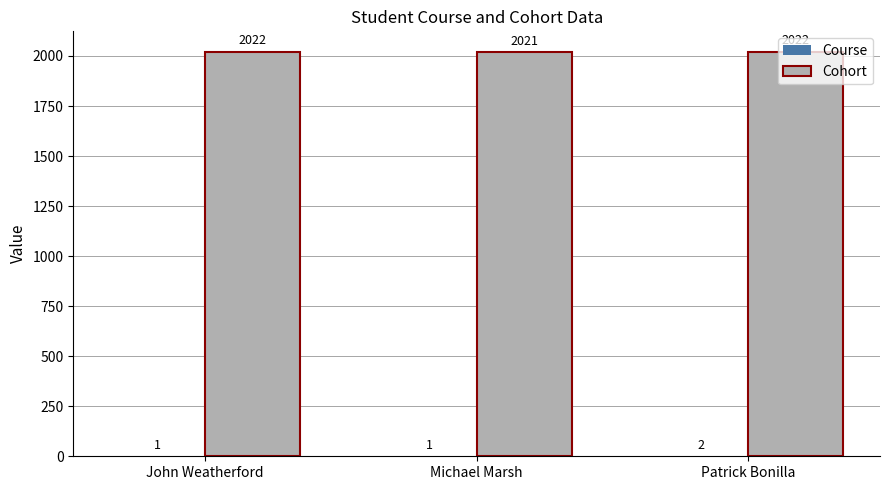

What is the greatest value displayed?

2022